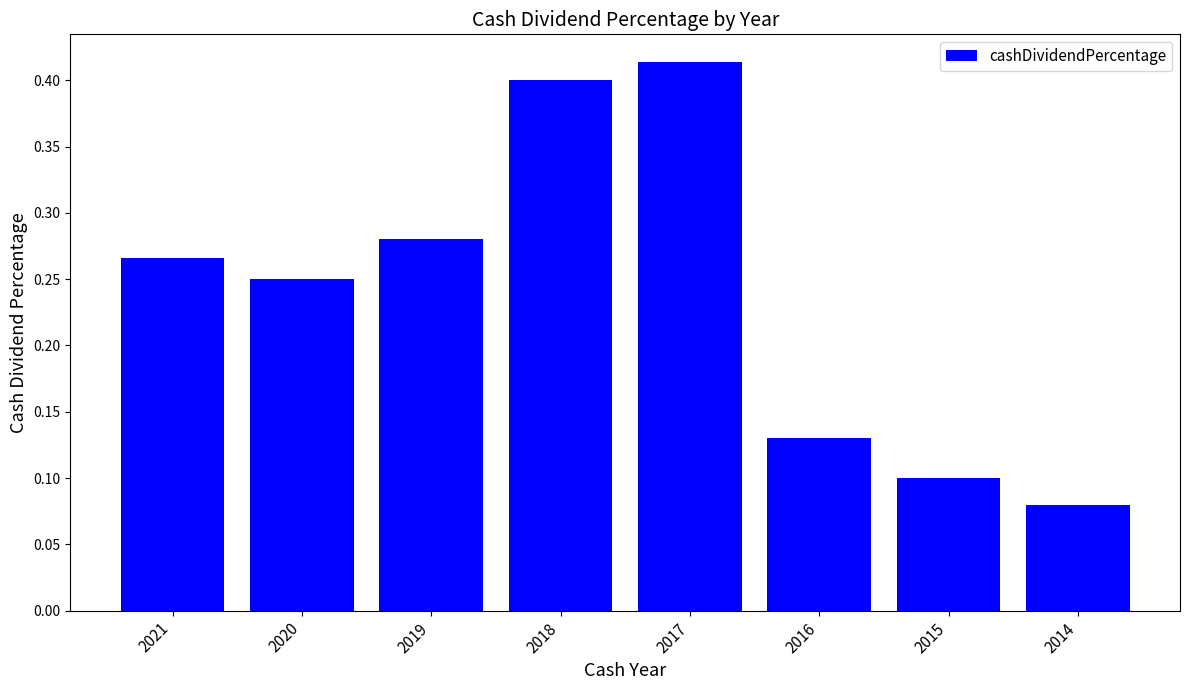

The chart shows a value of 0.2 at 2017. True or false?

False